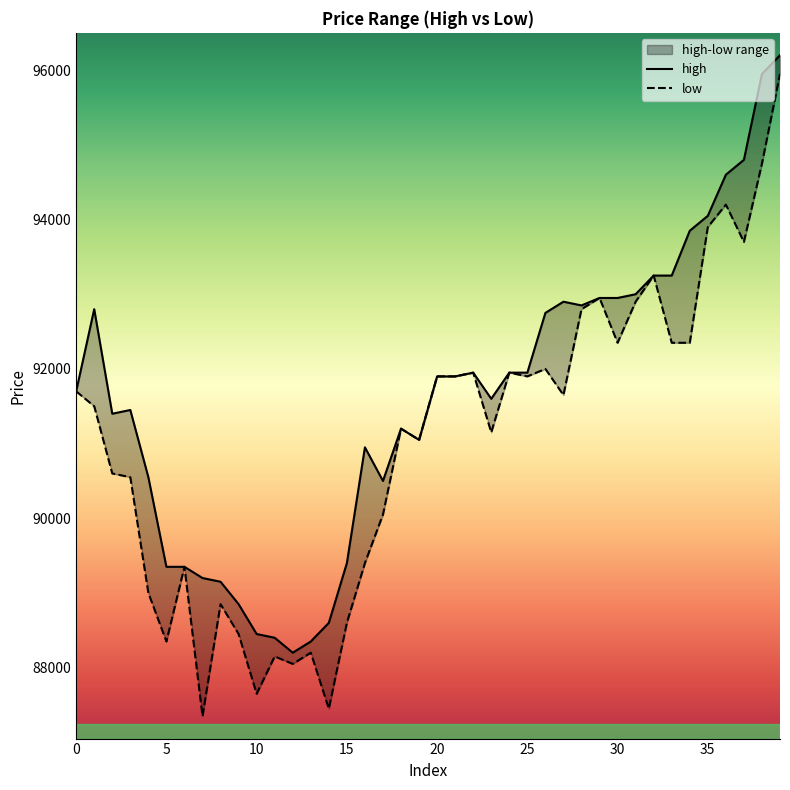

Between 15 and 27, which series saw the biggest shift?

high